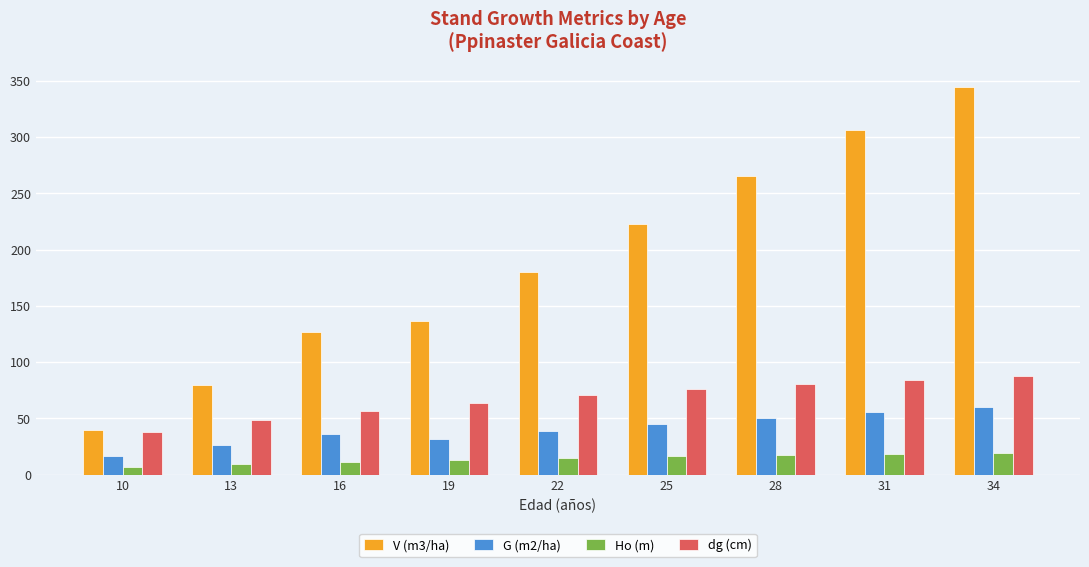

Rank the series at 34 from lowest to highest value.

Ho (m), G (m2/ha), dg (cm), V (m3/ha)